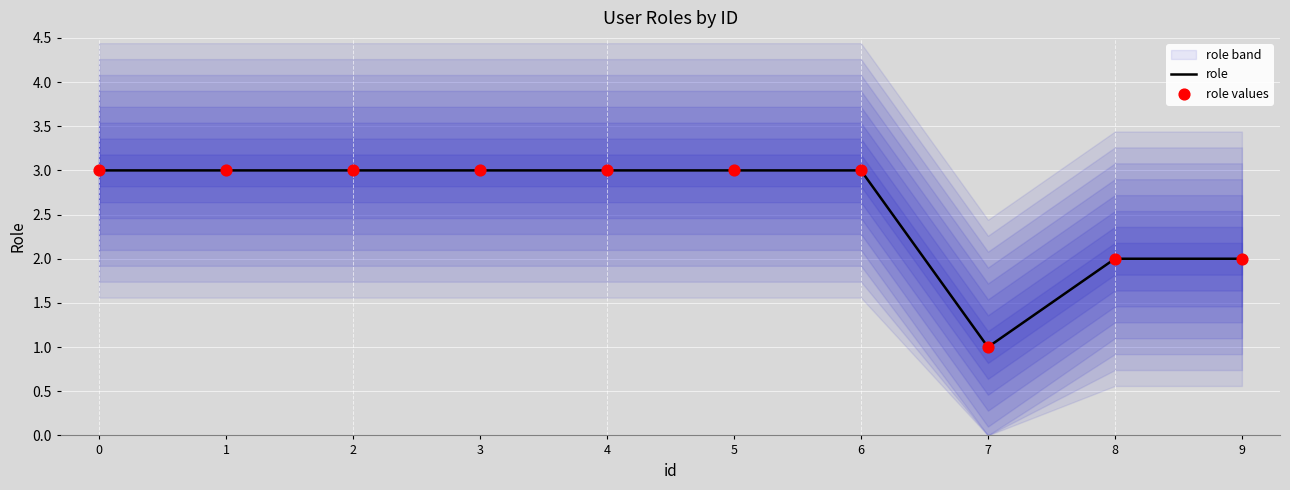

The value of role at 9 is 1. True or false?

False